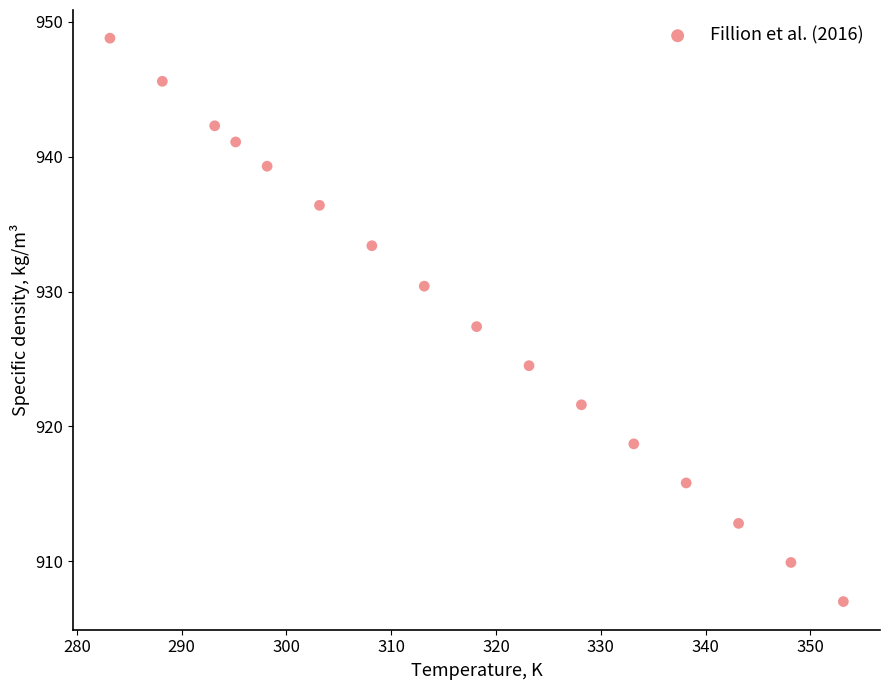

What is the range of Y values (max minus min)?

41.8